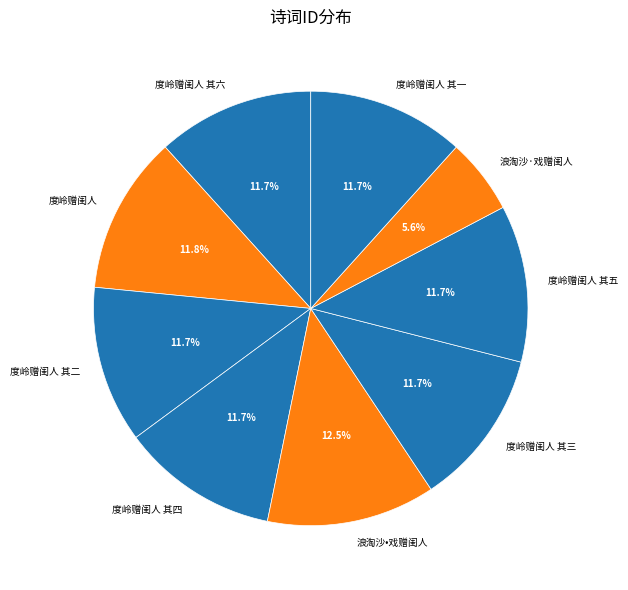

How many slices are in this pie chart?

9